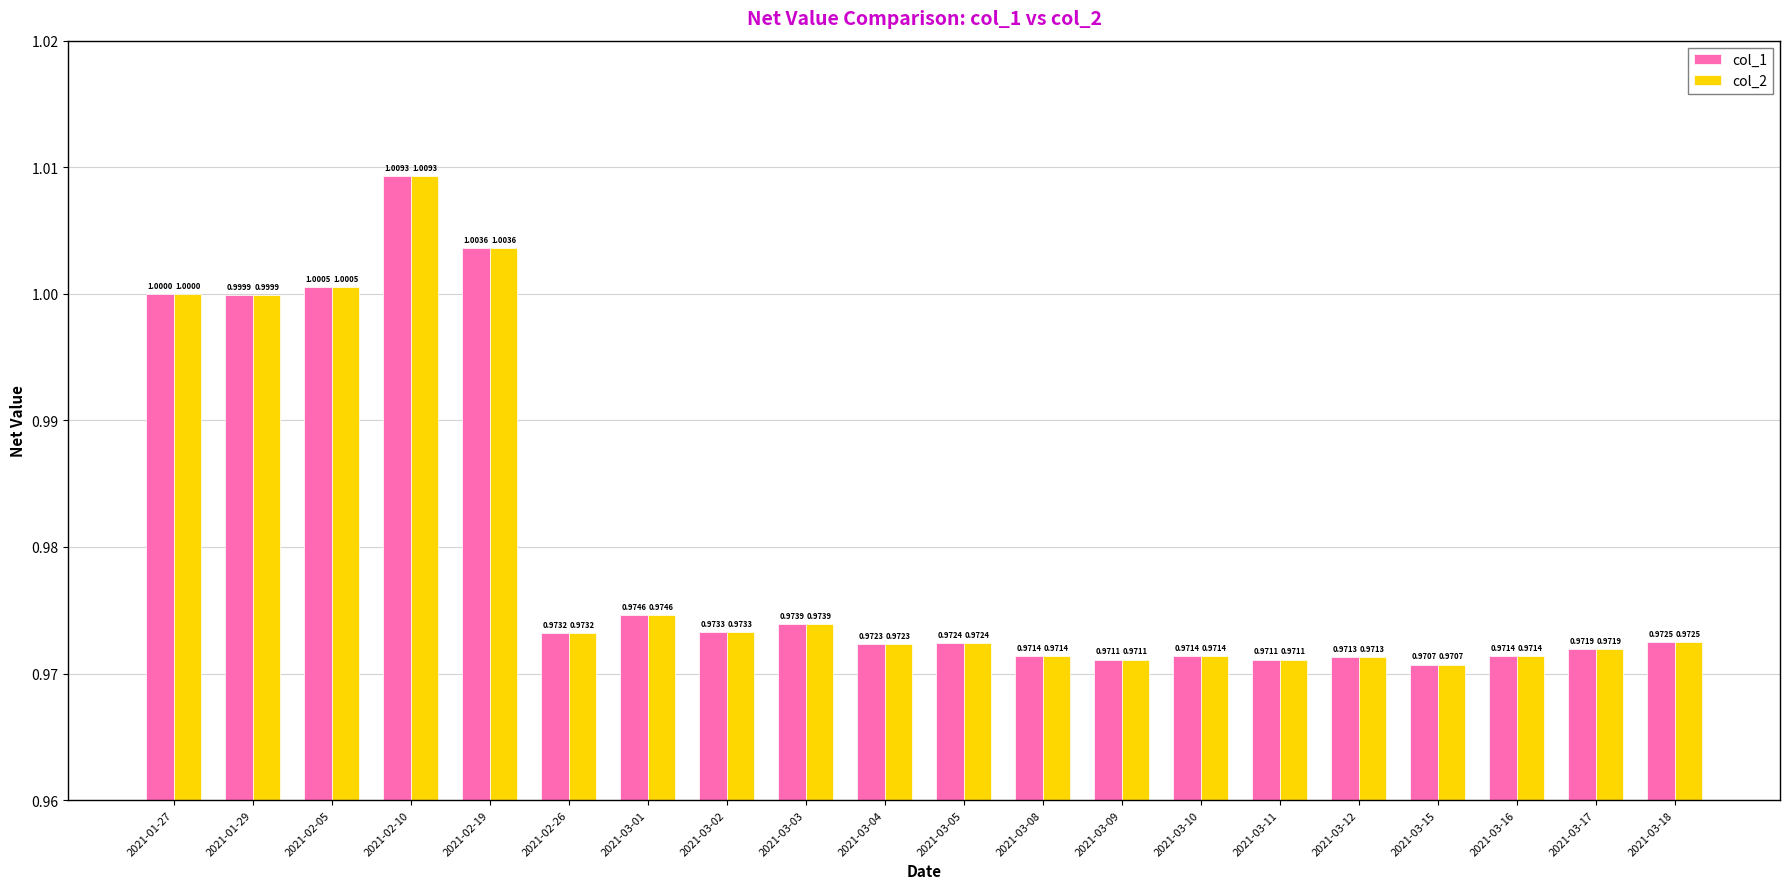

Reading left to right, transcribe all the data shown in this chart.

col_1: 2021-01-27=1.0	2021-01-29=1.0	2021-02-05=1.0	2021-02-10=1.0	2021-02-19=1.0	2021-02-26=1.0	2021-03-01=1.0	2021-03-02=1.0	2021-03-03=1.0	2021-03-04=1.0	2021-03-05=1.0	2021-03-08=1.0	2021-03-09=1.0	2021-03-10=1.0	2021-03-11=1.0	2021-03-12=1.0	2021-03-15=1.0	2021-03-16=1.0	2021-03-17=1.0	2021-03-18=1.0
col_2: 2021-01-27=1.0	2021-01-29=1.0	2021-02-05=1.0	2021-02-10=1.0	2021-02-19=1.0	2021-02-26=1.0	2021-03-01=1.0	2021-03-02=1.0	2021-03-03=1.0	2021-03-04=1.0	2021-03-05=1.0	2021-03-08=1.0	2021-03-09=1.0	2021-03-10=1.0	2021-03-11=1.0	2021-03-12=1.0	2021-03-15=1.0	2021-03-16=1.0	2021-03-17=1.0	2021-03-18=1.0